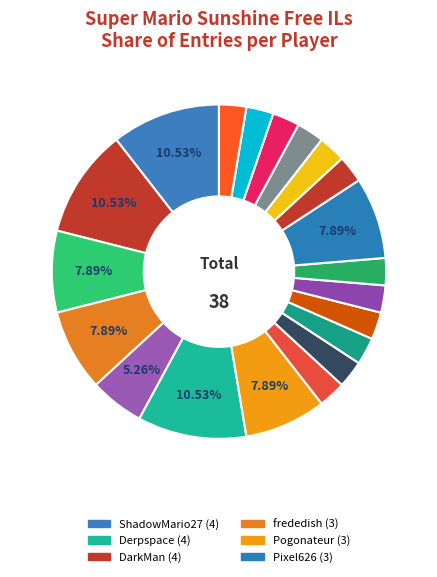

Rank the categories by value from lowest to highest.

Fech, Anonymous 4, Zelpiku, AverageTrey, Anonymous 6, lumardy, FoundYourGun, Larvitar, Despin, Noki Doki, WildGeffe64, Orange, Anonymous 5, Jukatox, frededish, Pogonateur, Pixel626, ShadowMario27, DarkMan, Derpspace